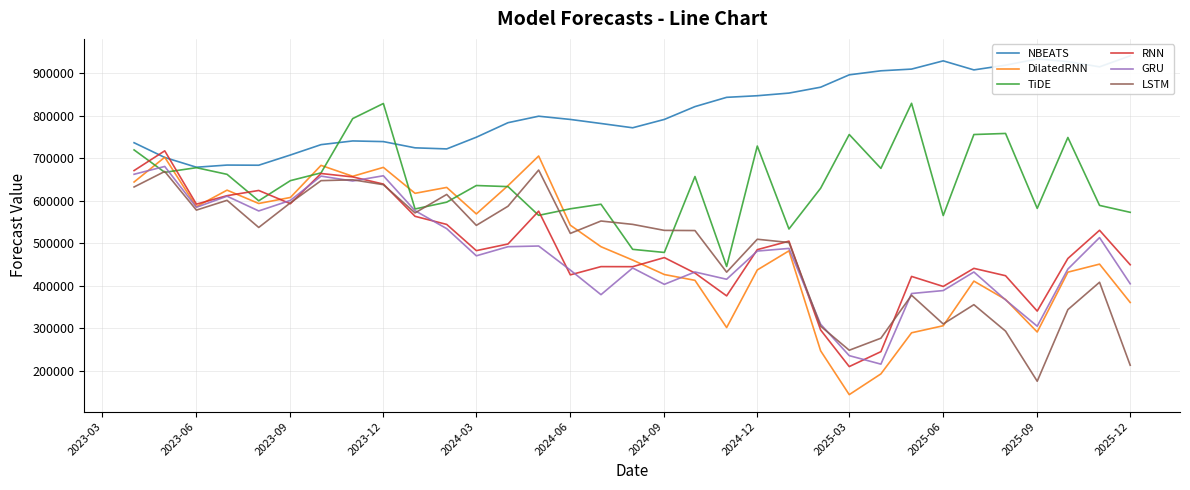

What is the maximum value for GRU?

680720.0